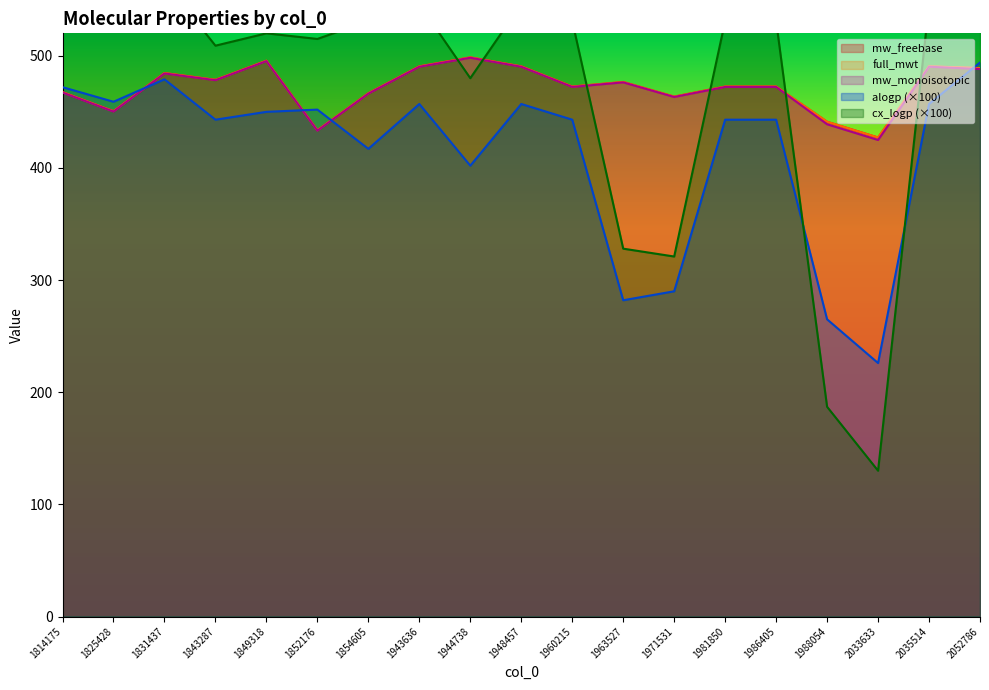

At which label does cx_logp first exceed 531?

1814175